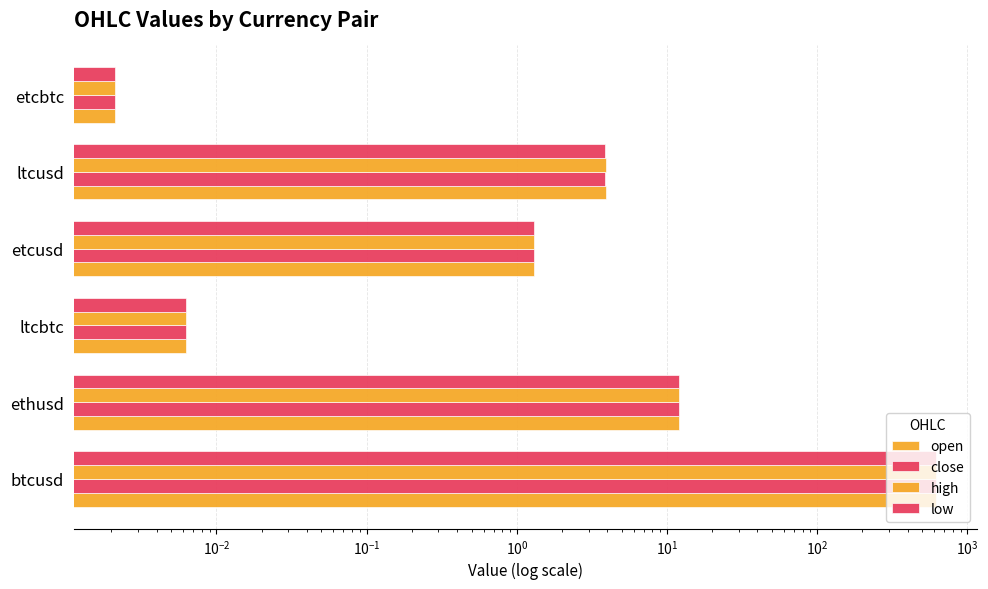

At how many categories does at least one series exceed 20?

1